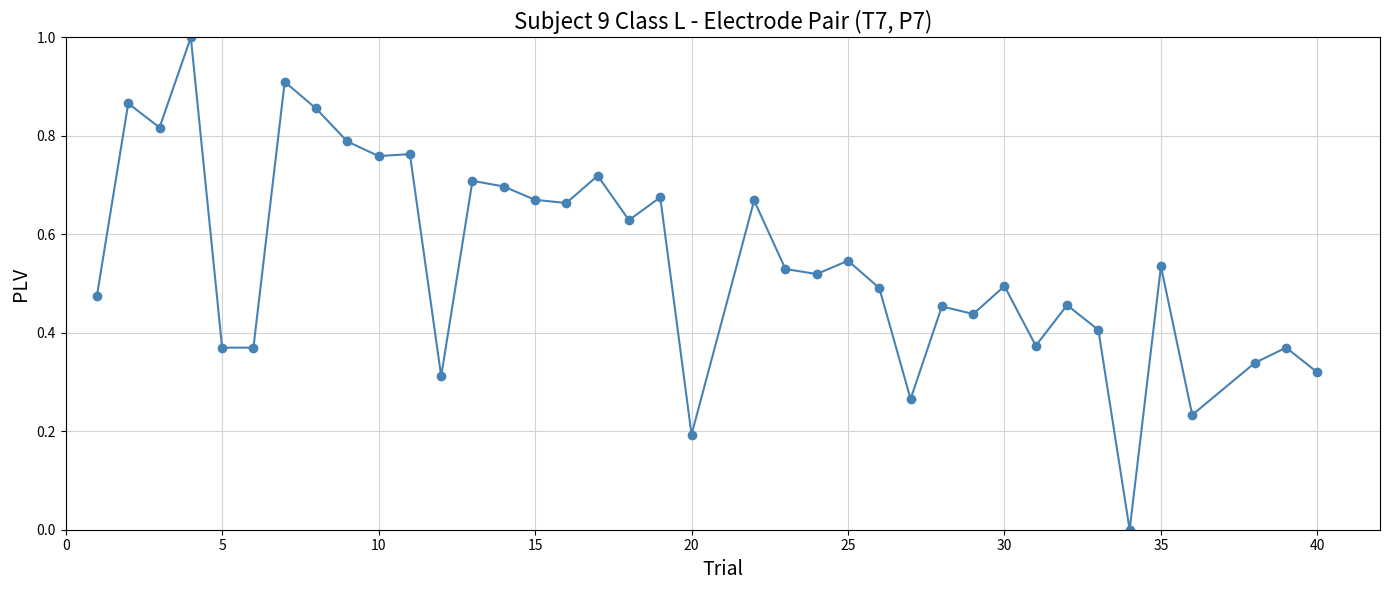

What is the greatest value displayed?

1.0